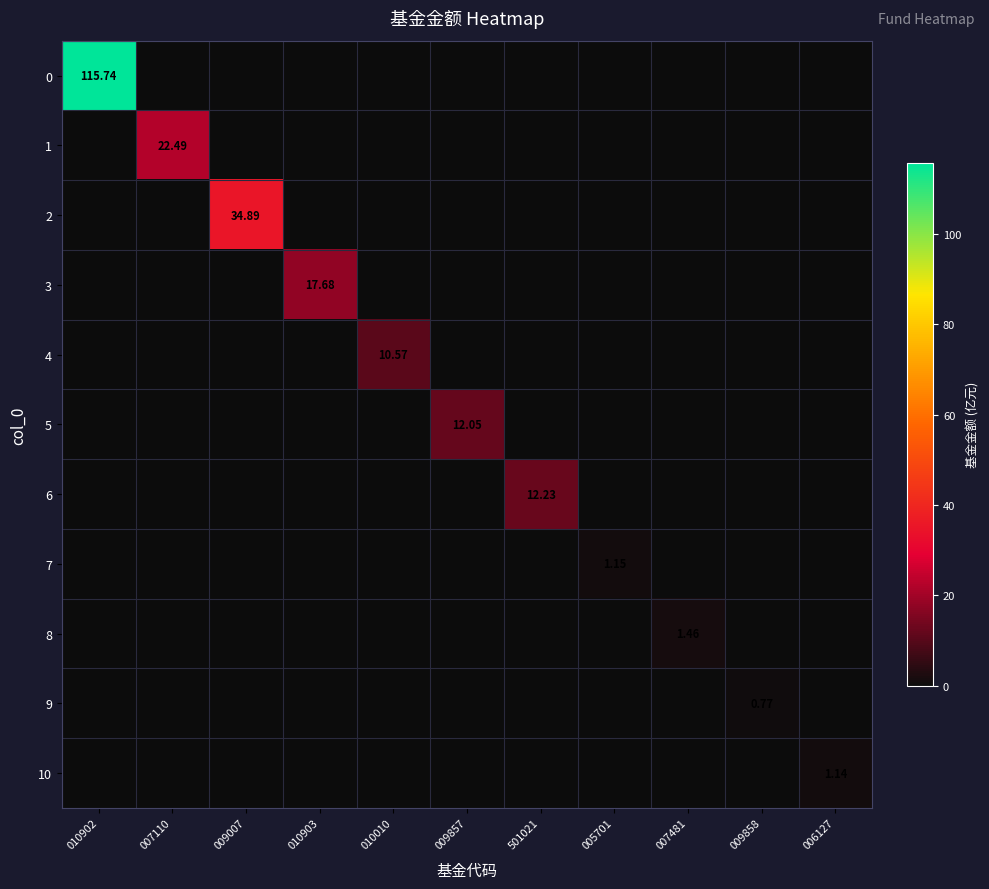

Is the value of 6 at 501021 greater than the value of 1 at 501021?

Yes